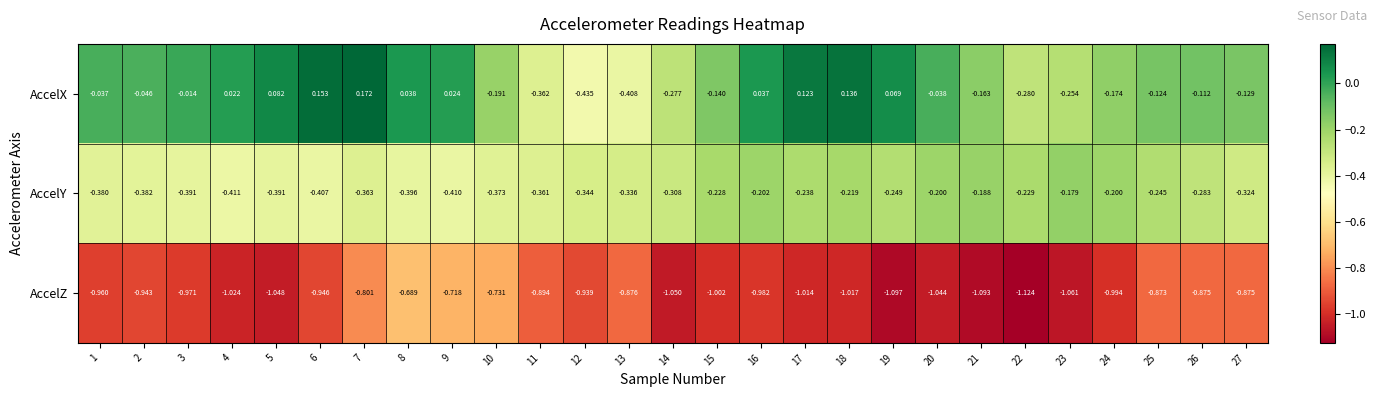

Between 4 and 26, which series saw the biggest shift?

AccelZ